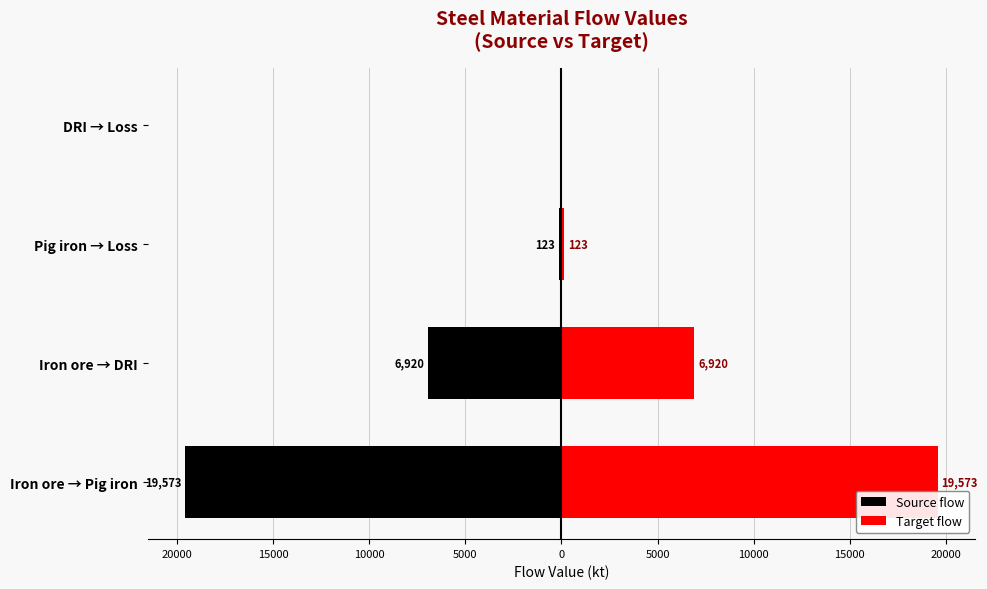

Is it true that Target flow equals 4025.8 at Iron ore → DRI?

False